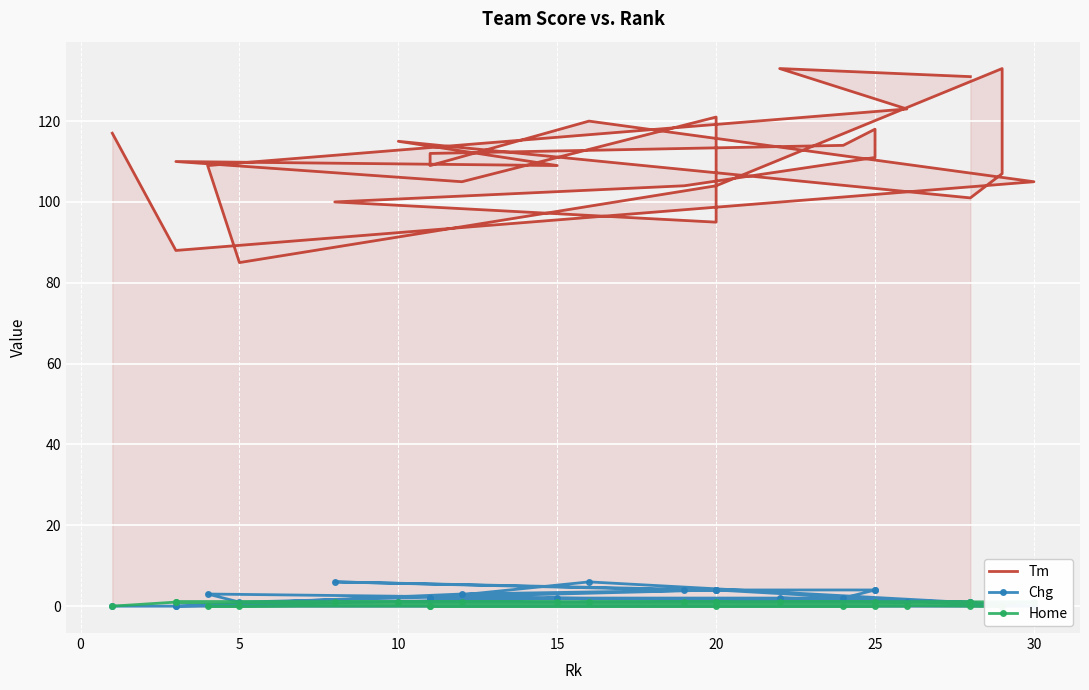

True or false: Home has more than 0 points higher than both neighbors.

True